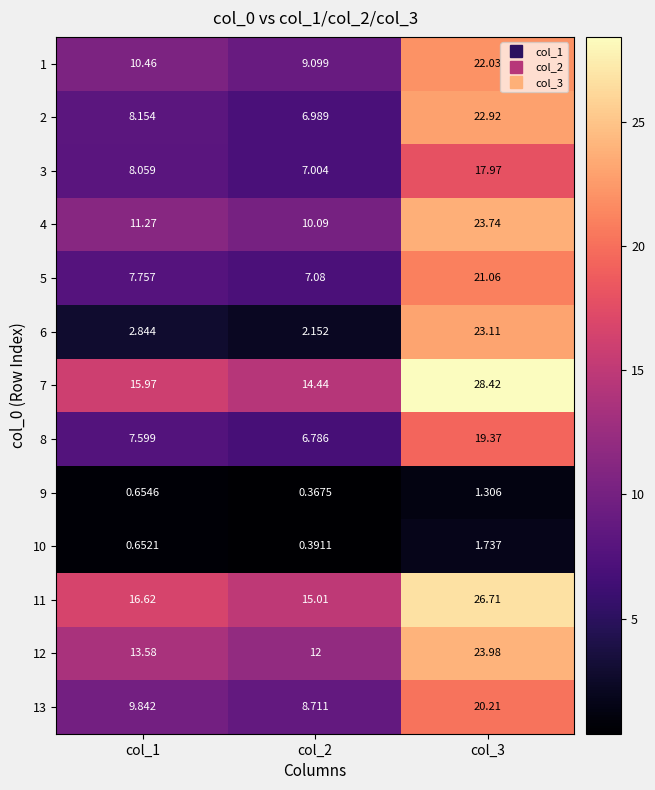

What is the maximum value shown in the chart?

28.4